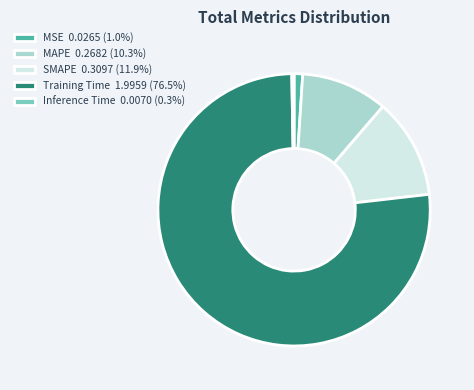

Do Training Time 1.9959 (76.5%) and MAPE 0.2682 (10.3%) together represent more than half of the pie?

Yes